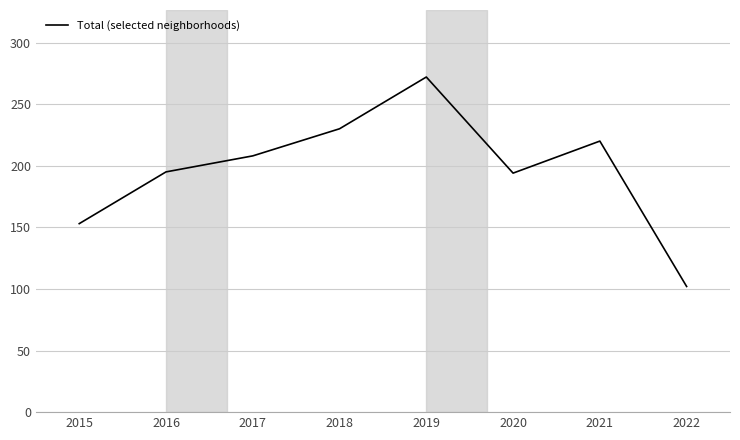

What is the greatest value displayed?

272